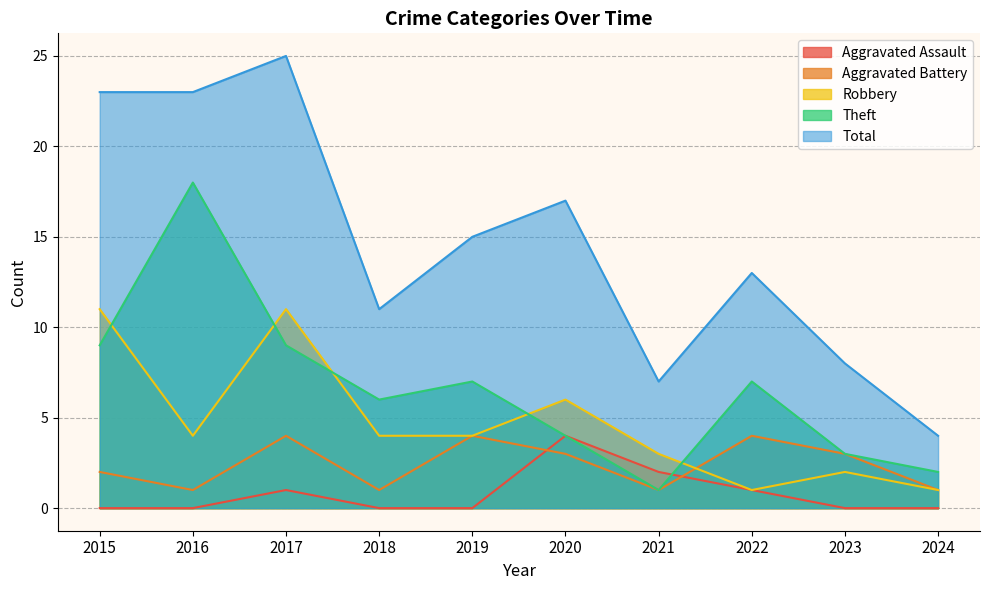

True or false: Theft and Aggravated Battery cross at least once.

False